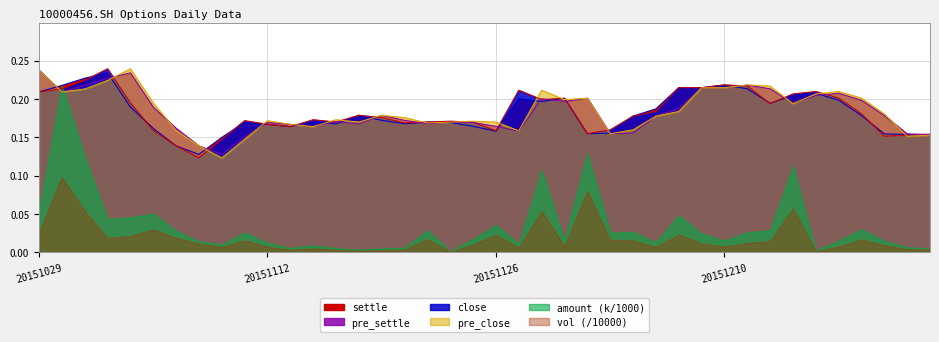

What is the greatest value displayed?

0.2